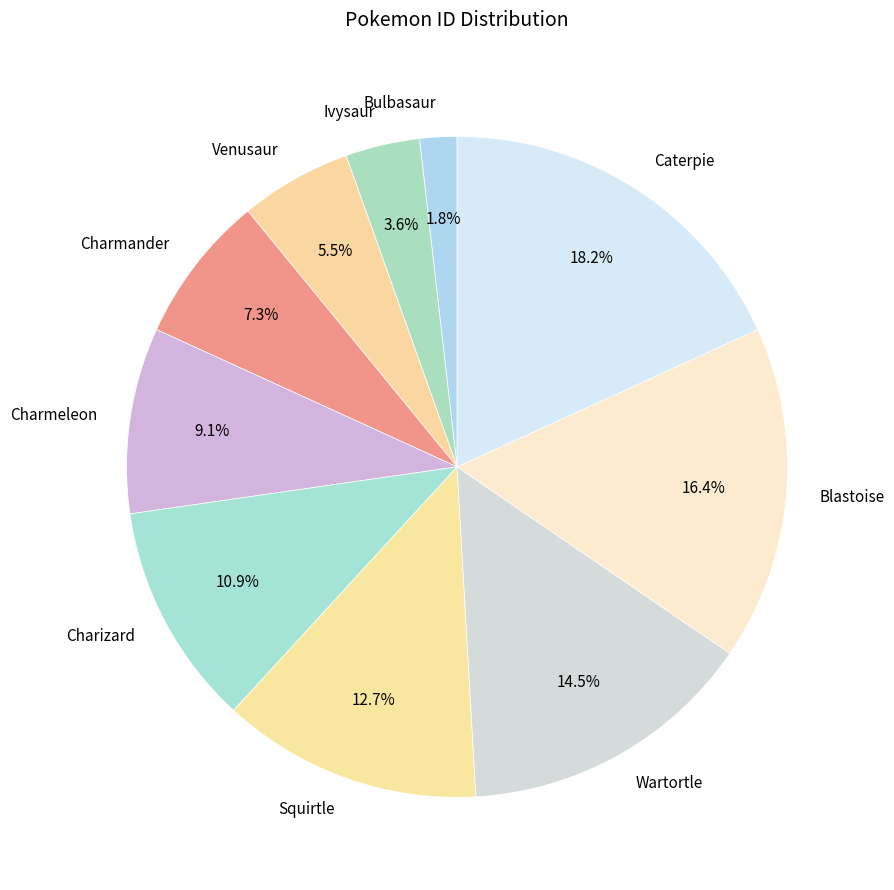

Combined, what portion of the pie is Squirtle and Caterpie?

30.9%